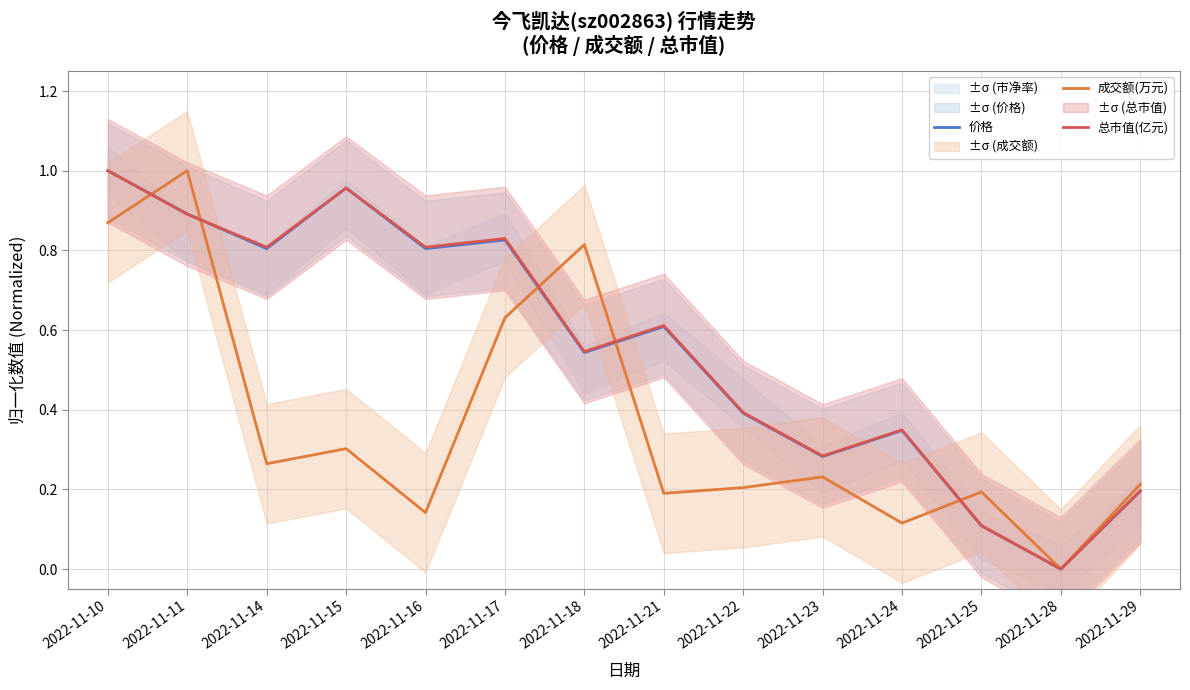

Reading right to left, what are all the values shown in this chart?

价格: 0.2	0.0	0.1	0.3	0.3	0.4	0.6	0.5	0.8	0.8	1.0	0.8	0.9	1.0
成交额(万元): 0.2	0.0	0.2	0.1	0.2	0.2	0.2	0.8	0.6	0.1	0.3	0.3	1.0	0.9
总市值(亿元): 0.2	0.0	0.1	0.3	0.3	0.4	0.6	0.5	0.8	0.8	1.0	0.8	0.9	1.0